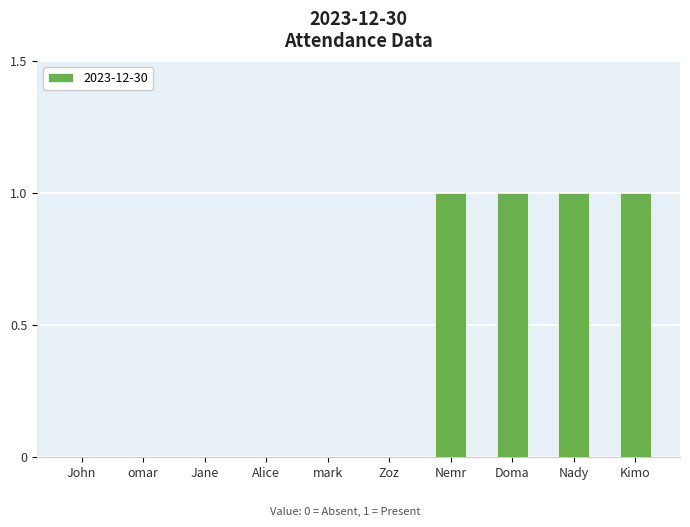

Reading right to left, transcribe all the data shown in this chart.

1	1	1	1	0	0	0	0	0	0